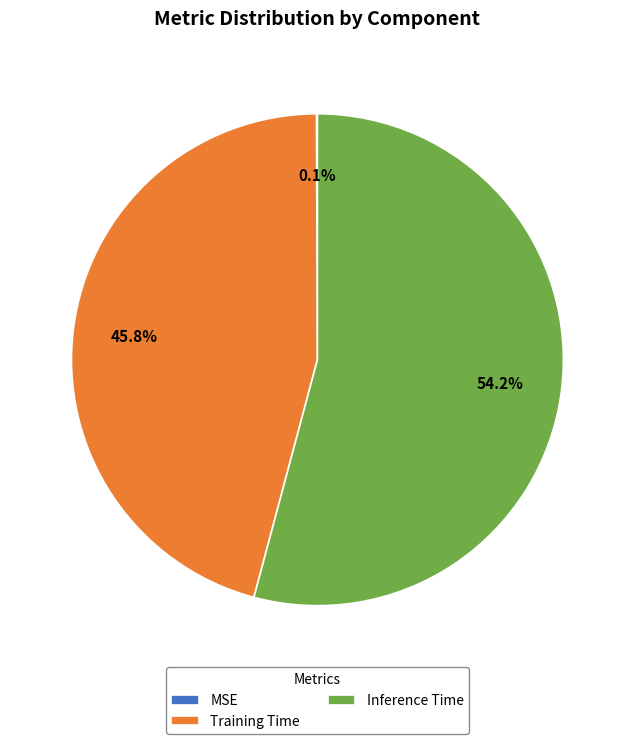

Combined, do Training Time and Inference Time account for over 50%?

Yes